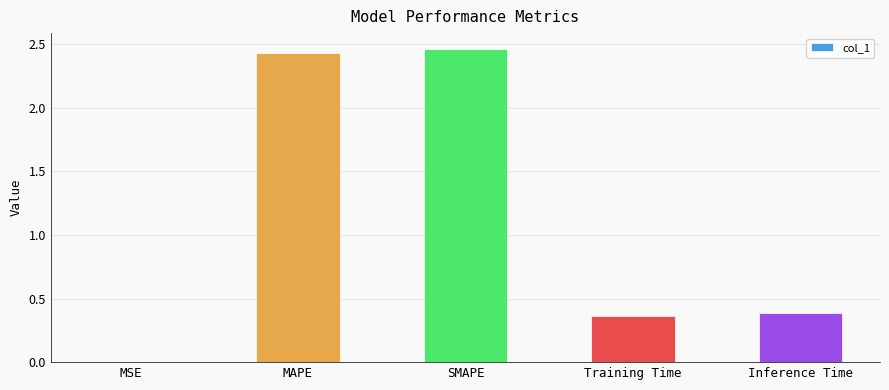

What is the sum of all values?

5.6